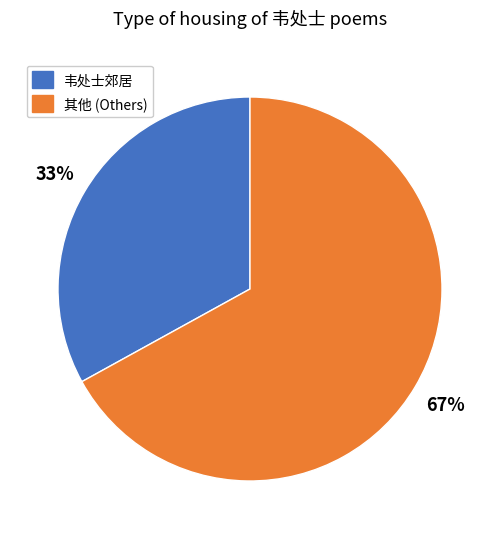

Which slice represents more than half of the pie?

其他 (Others)